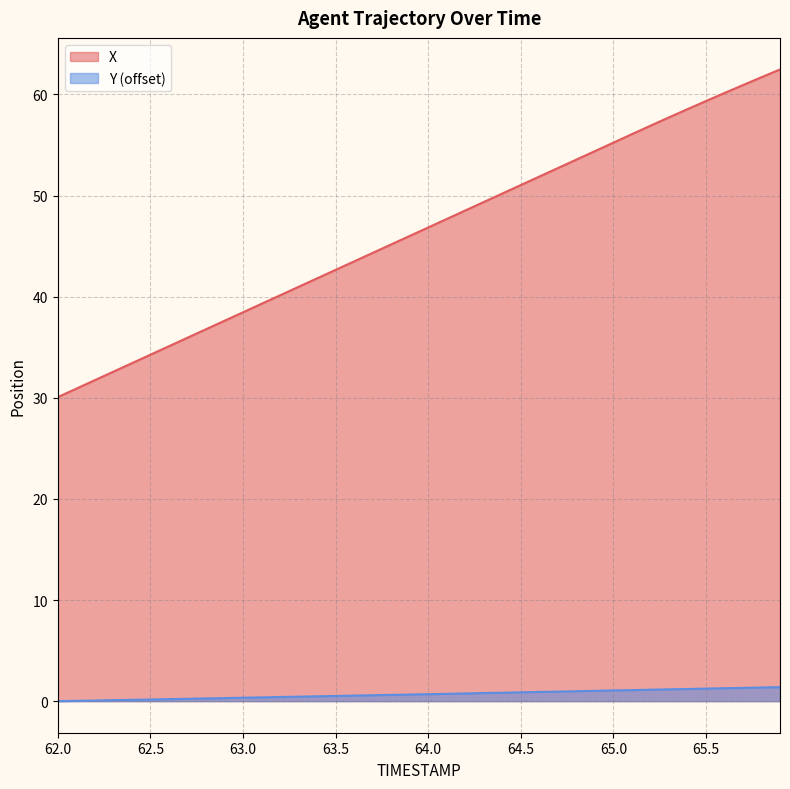

Rank the series by their average value, from lowest to highest.

Y (offset), X